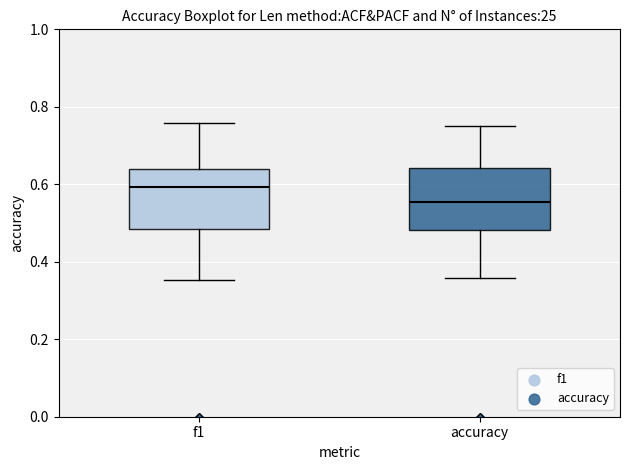

Which box has the lowest median line?

accuracy